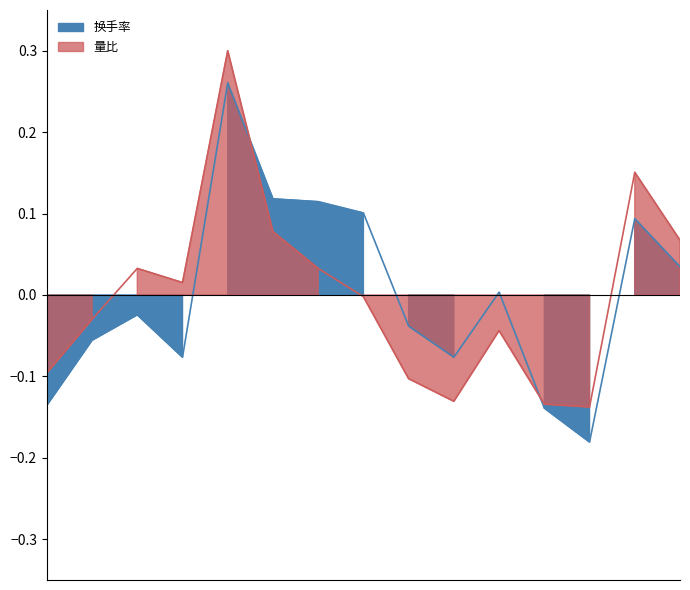

Which series has the largest range (max minus min)?

换手率